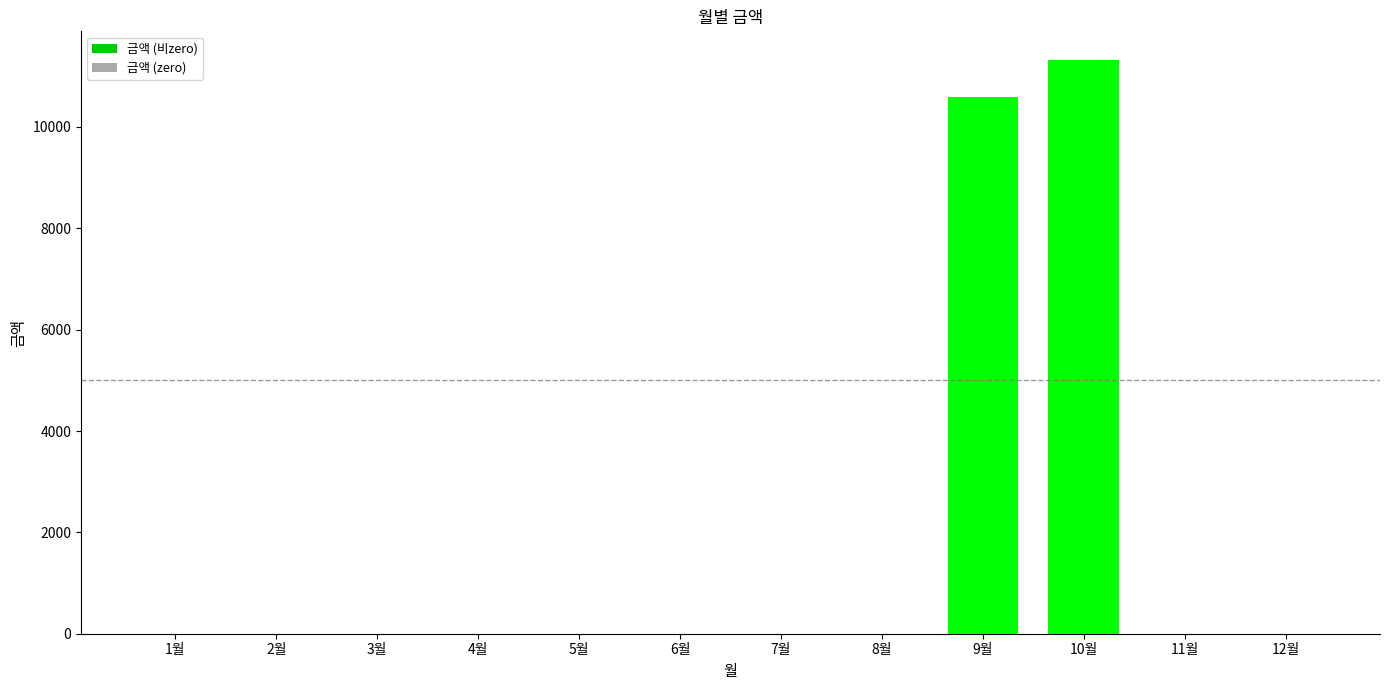

What is the change in value from 4월 to 9월?

+10600